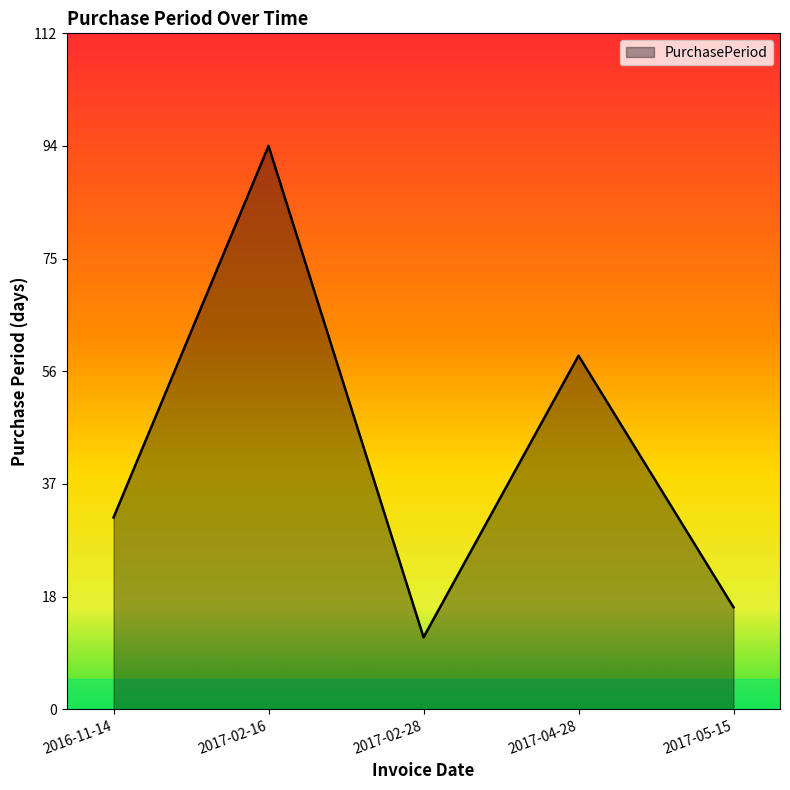

True or false: the data has more than 0 interior local peaks.

True